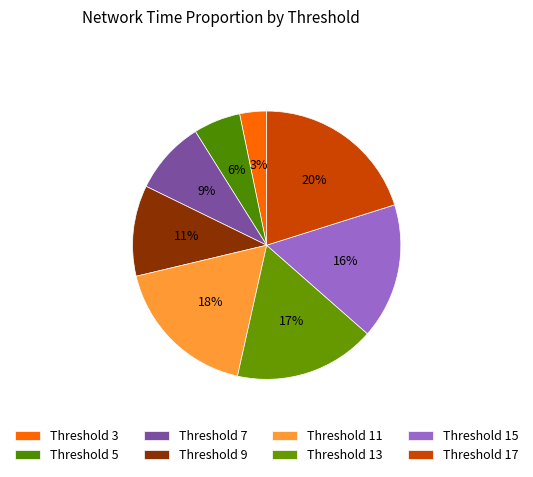

To the nearest percent, what is the difference between the largest and smallest slice percentages?

17%